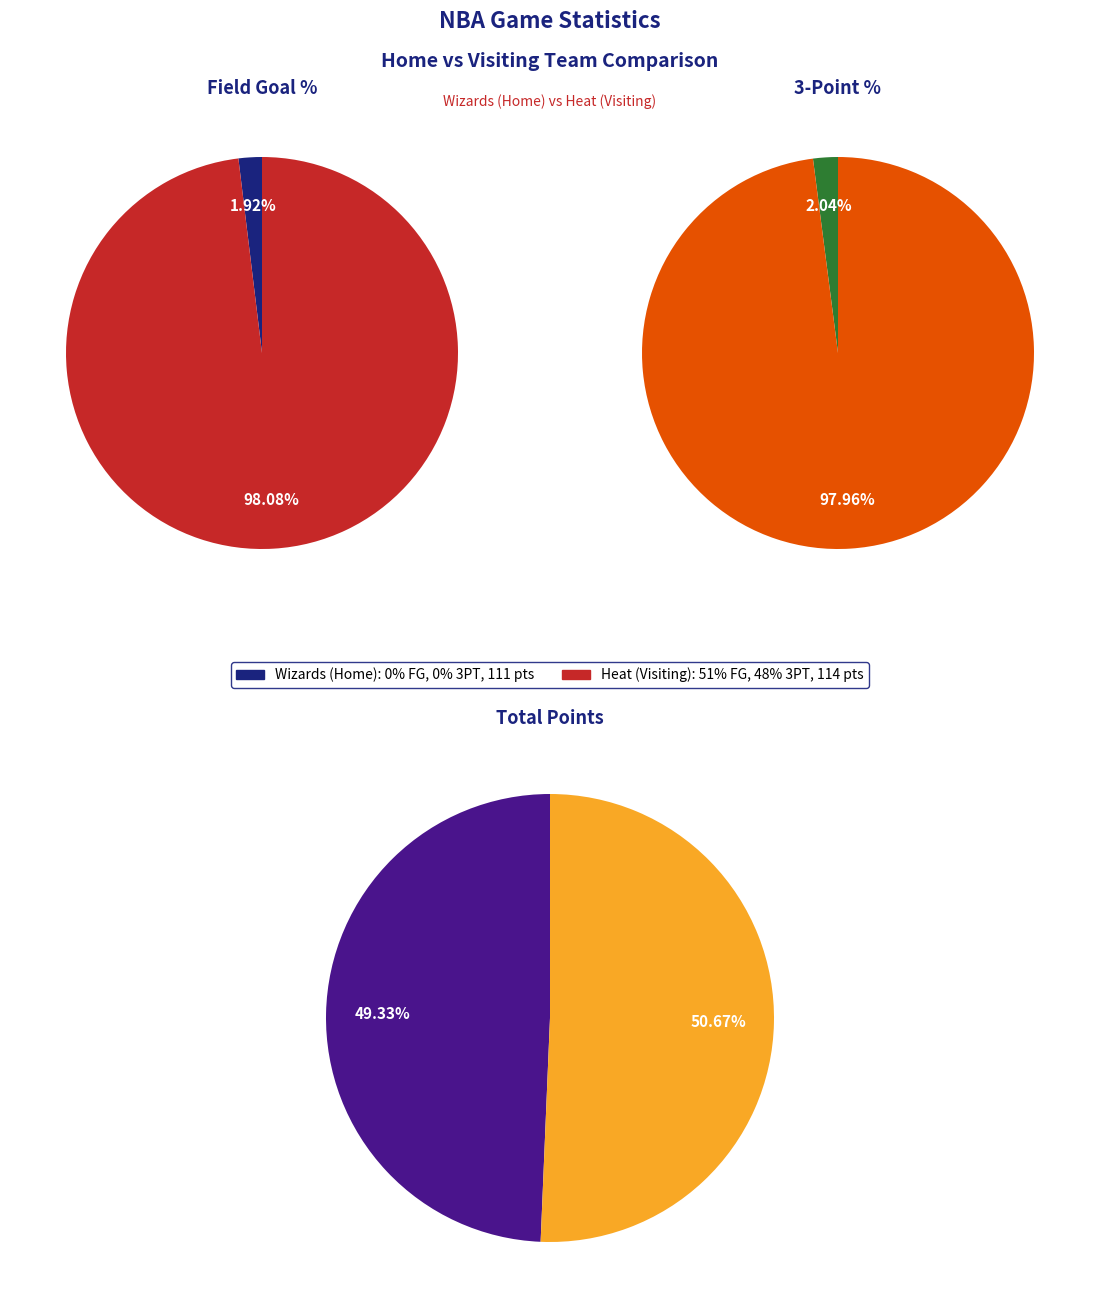

How many segments does this pie chart have?

2